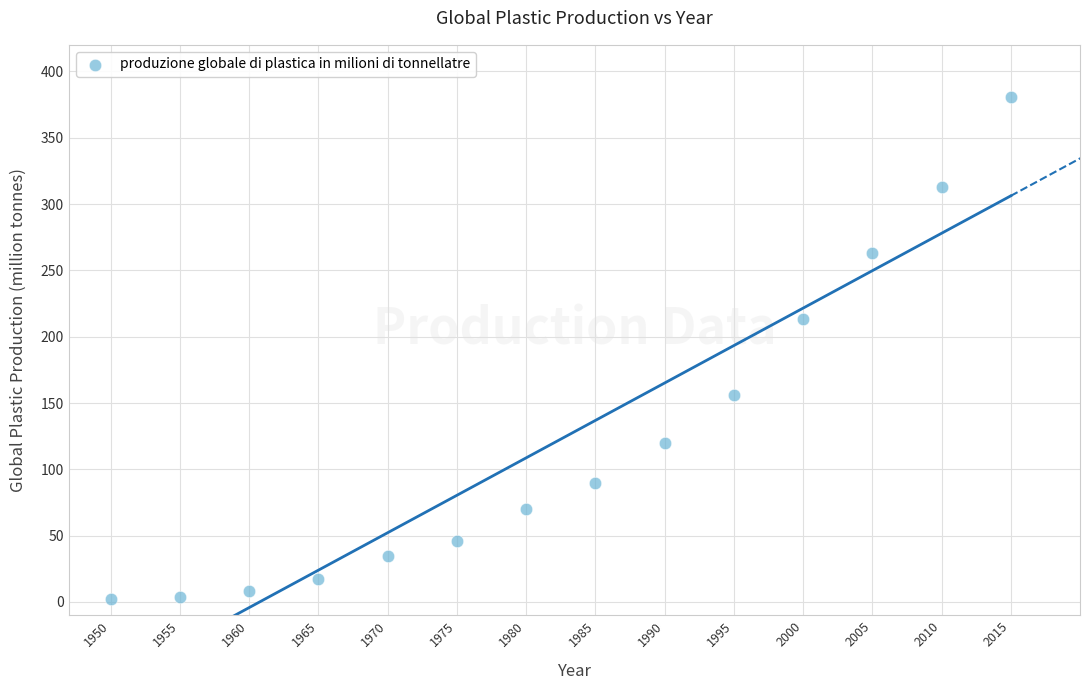

What is the range of X values (max minus min)?

65